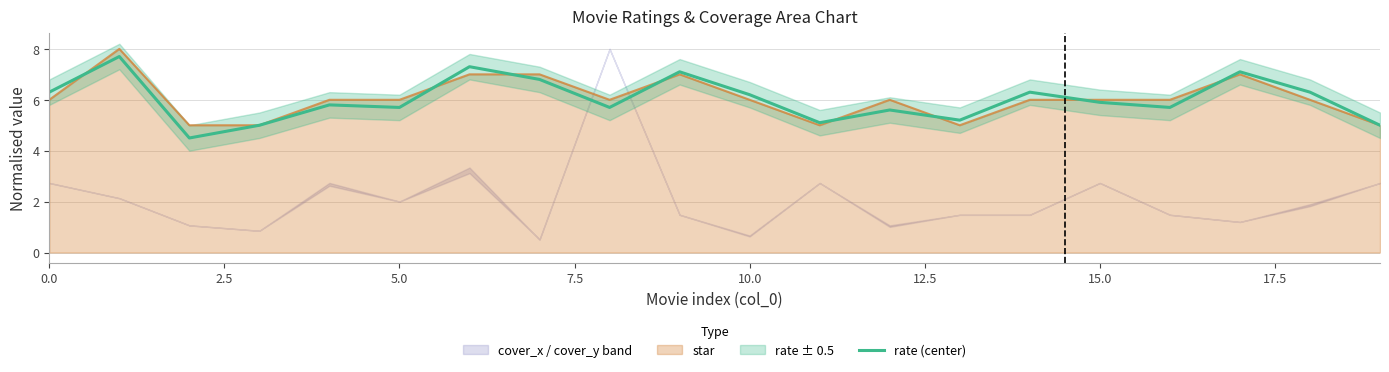

How many lines are shown in the chart?

1